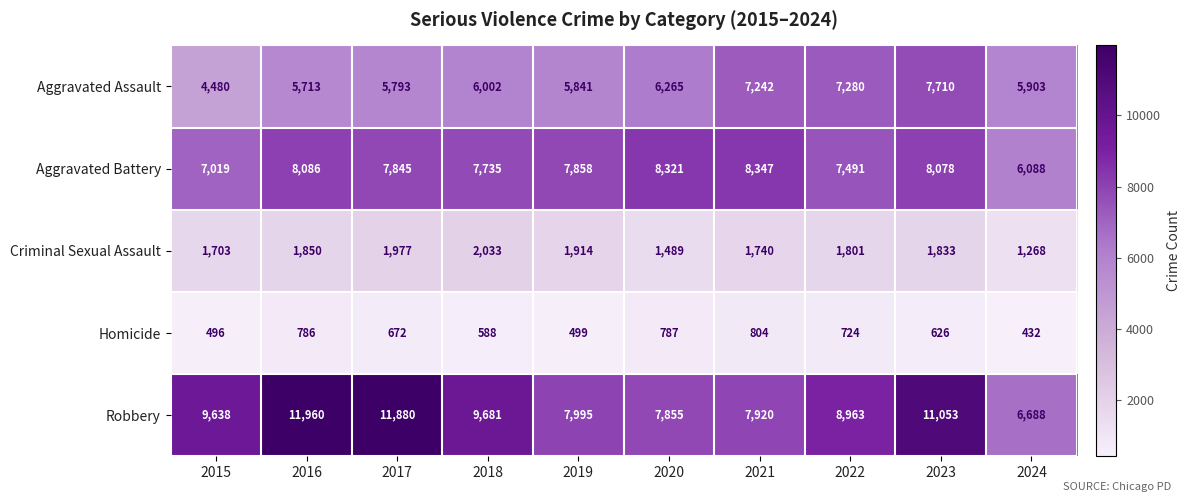

True or false: Robbery has a value of 9638 at 2015.

True